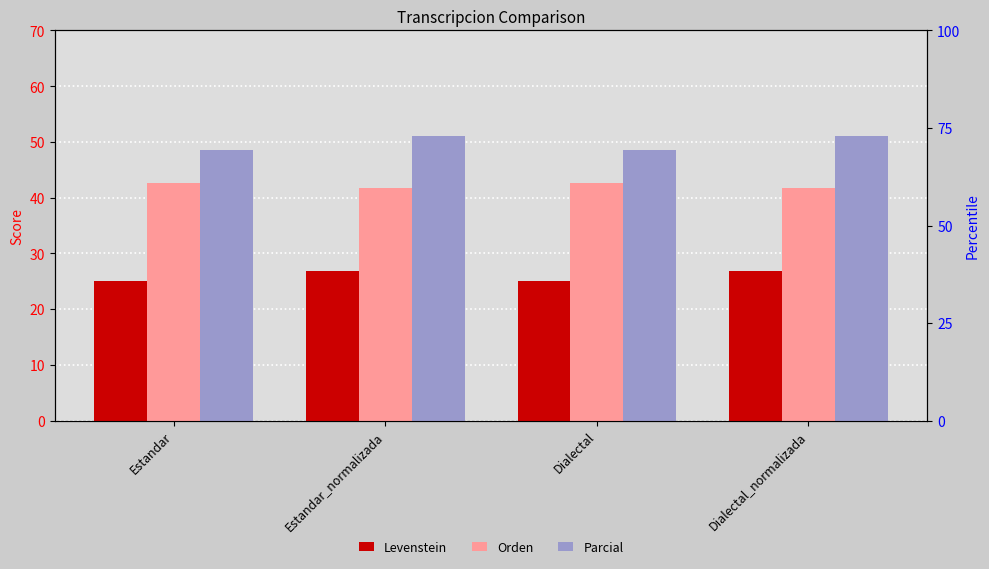

Count the number of categories in the chart.

4